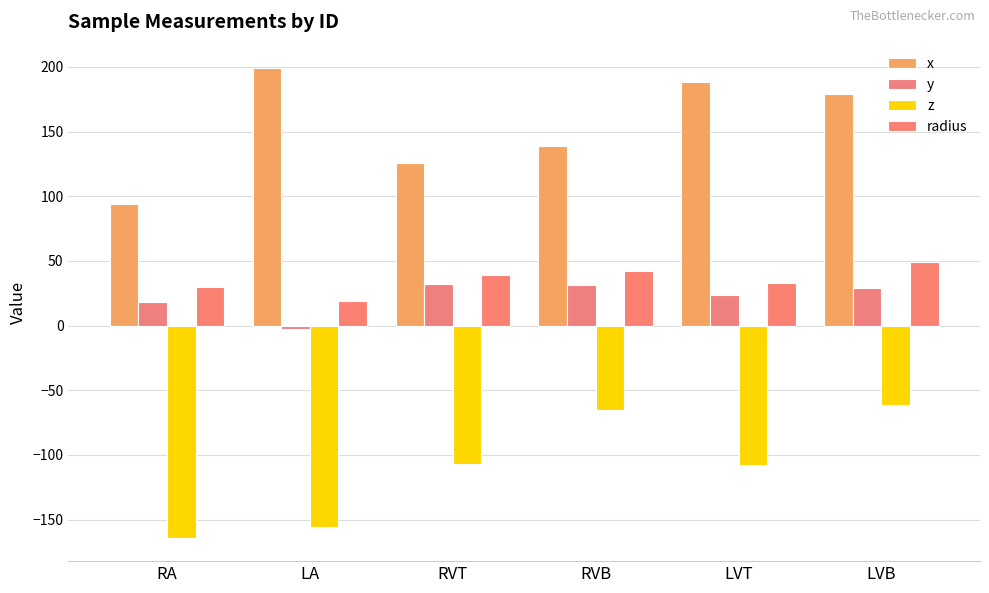

Rank the series by their maximum value, from highest to lowest.

x, radius, y, z